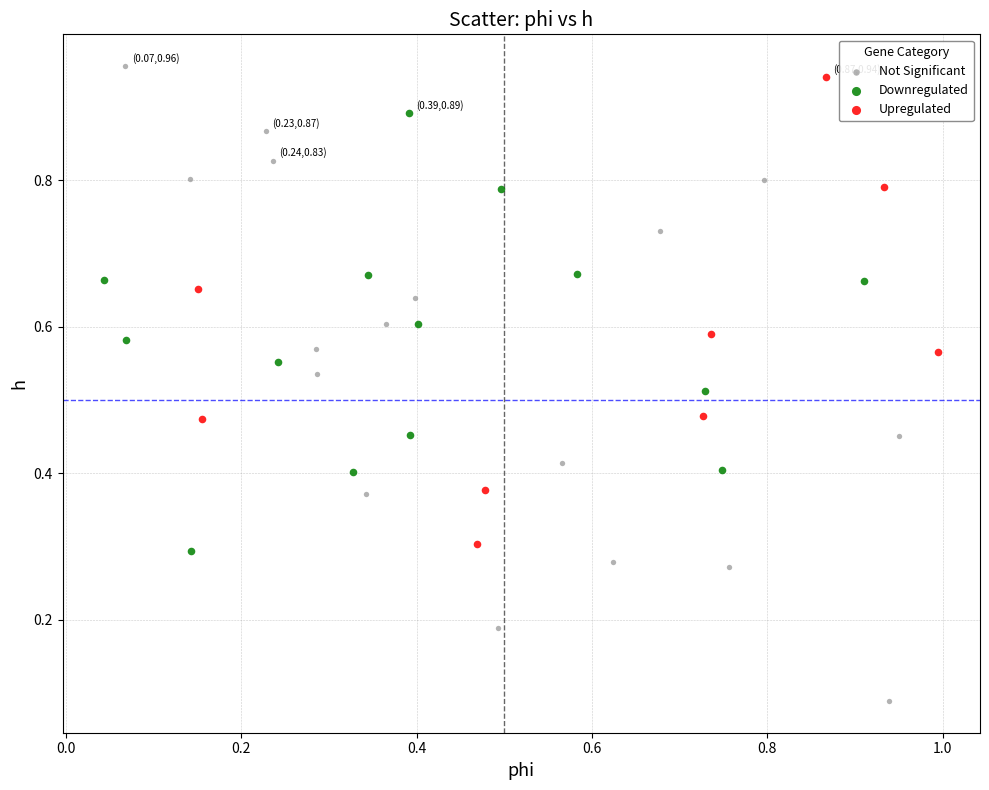

Which series has the largest Y range (max minus min)?

Not Significant